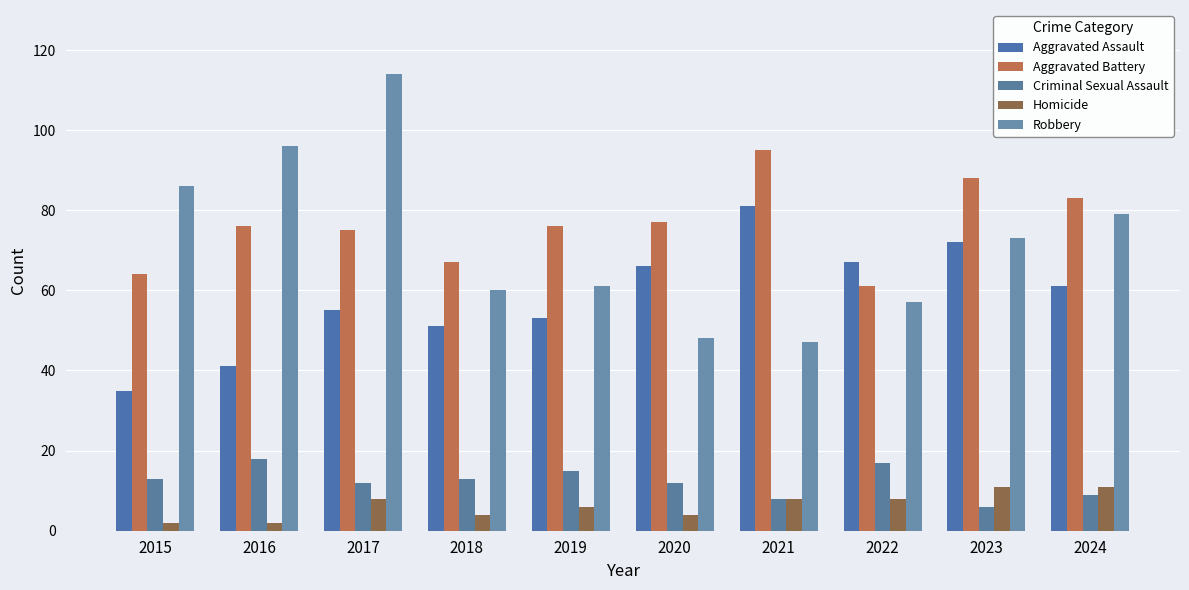

List the series in order of their peak value, highest first.

Robbery, Aggravated Battery, Aggravated Assault, Criminal Sexual Assault, Homicide